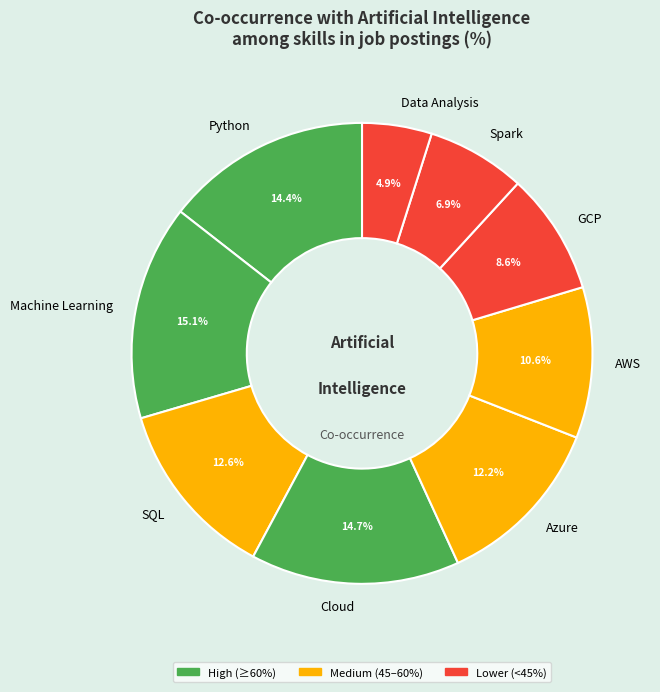

Does Python account for over 50% of the chart?

No